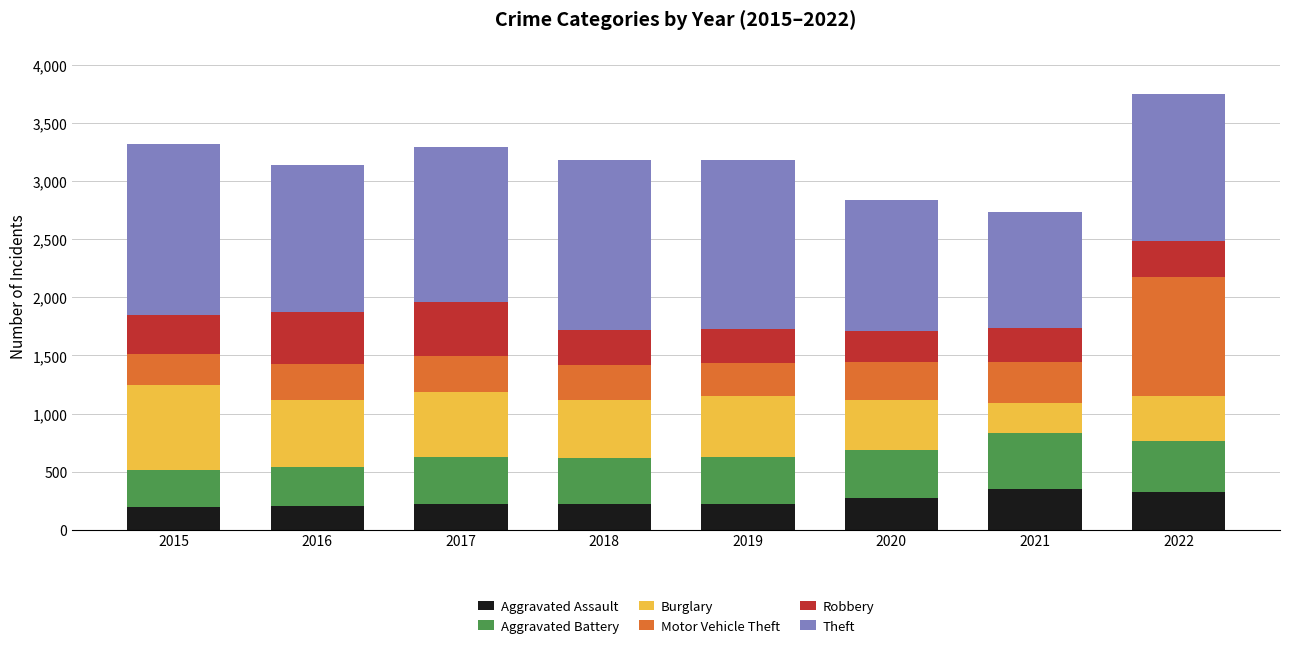

What is the maximum value for Aggravated Assault?

352